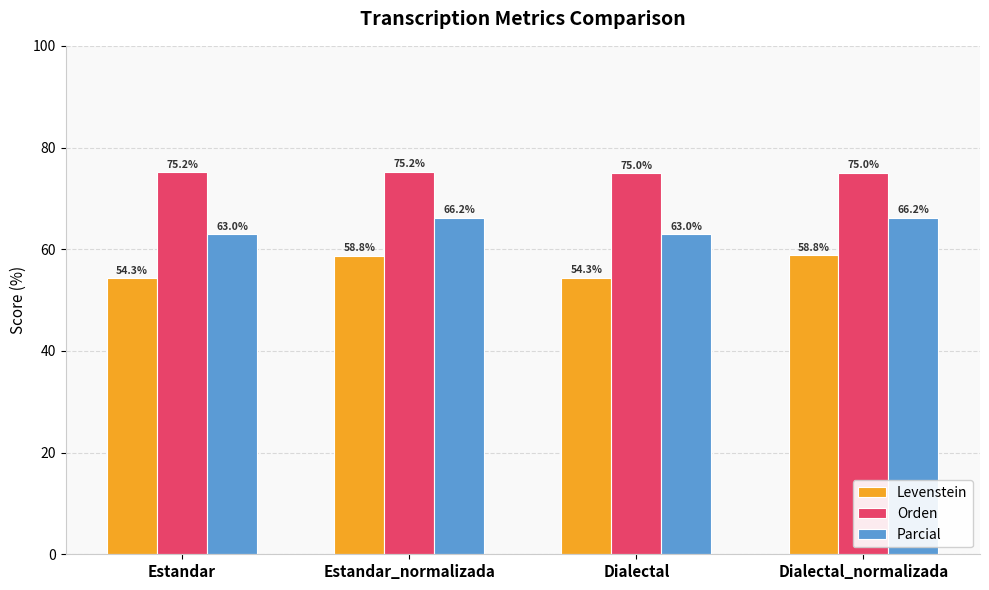

The value of Orden at Dialectal_normalizada is 75.0. True or false?

True